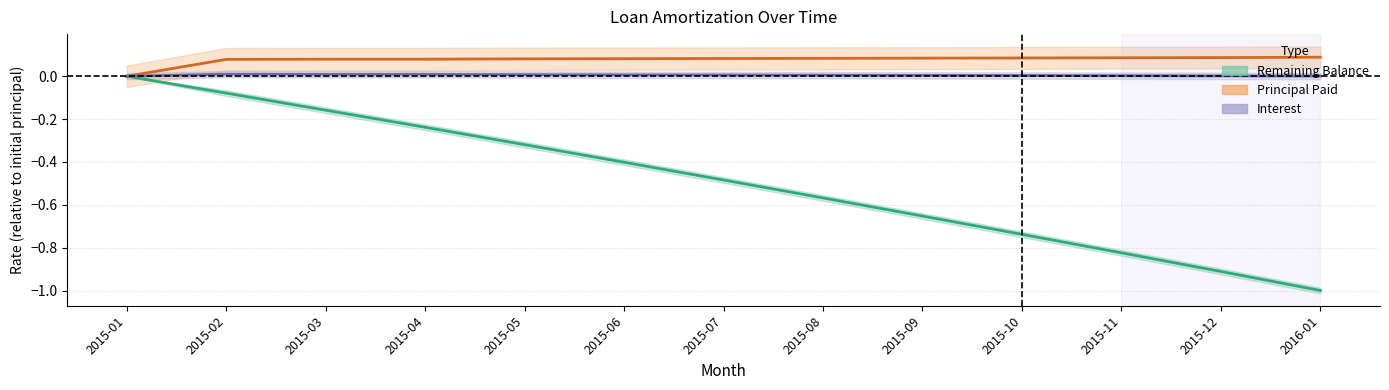

Is it true that Principal Paid equals 0.0 at 2015-11?

False